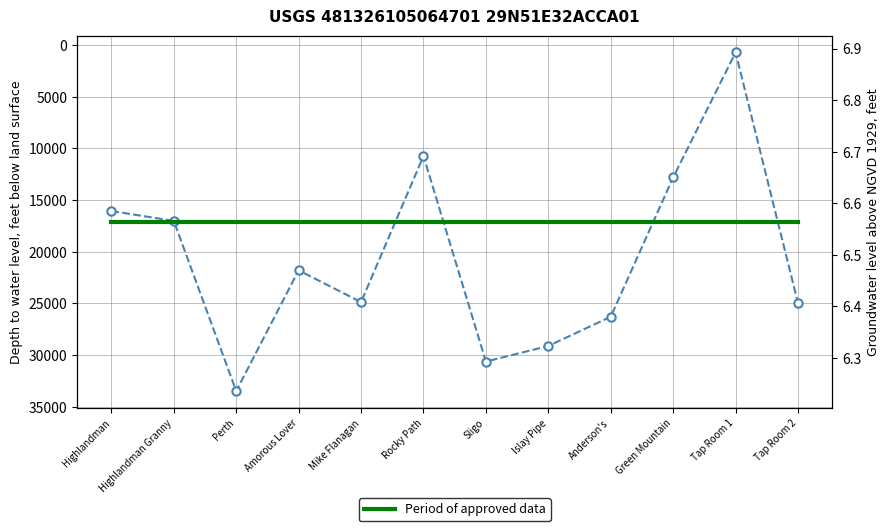

True or false: col_2 and Period of approved data cross at least once.

False